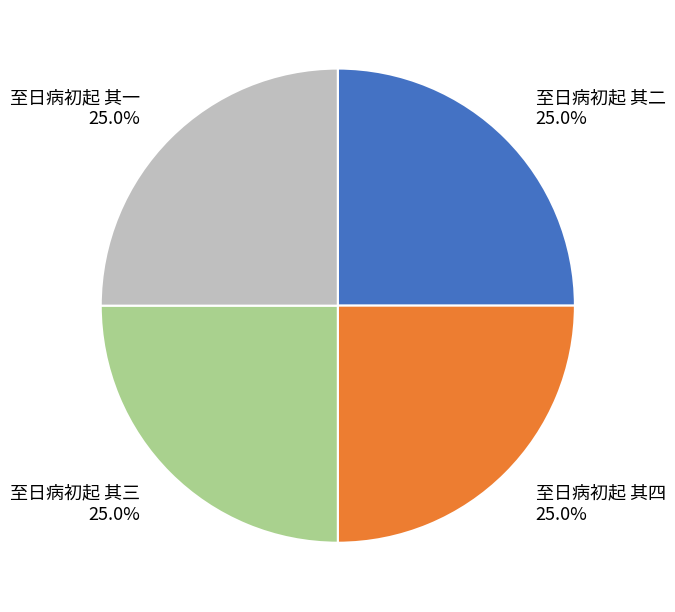

How much of the chart is everything except 至日病初起 其一?

75.0%